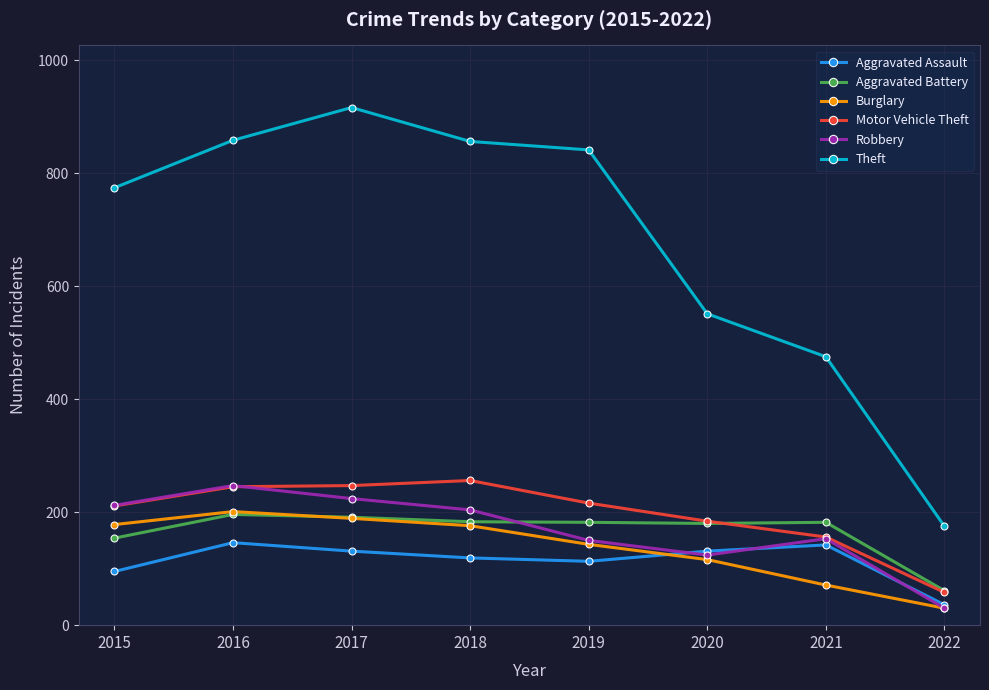

At which label does Theft first exceed 841?

2016